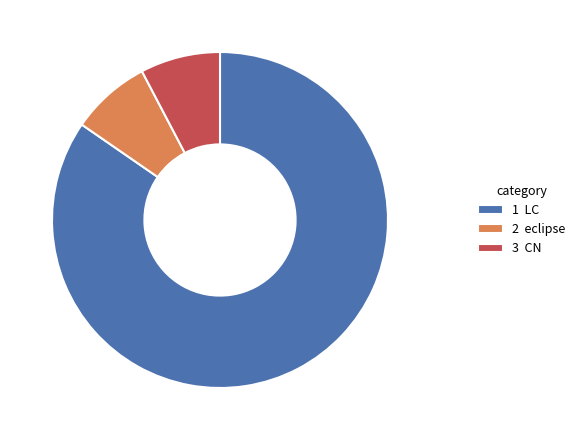

Which slice is the largest?

1 LC